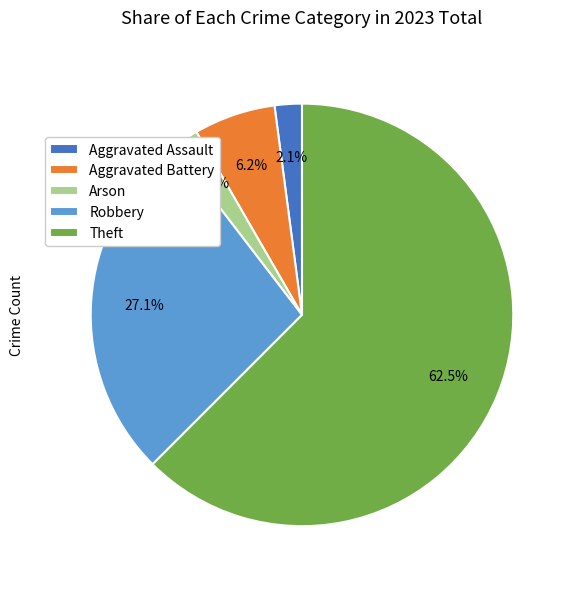

How much of the chart is everything except Arson?

97.9%